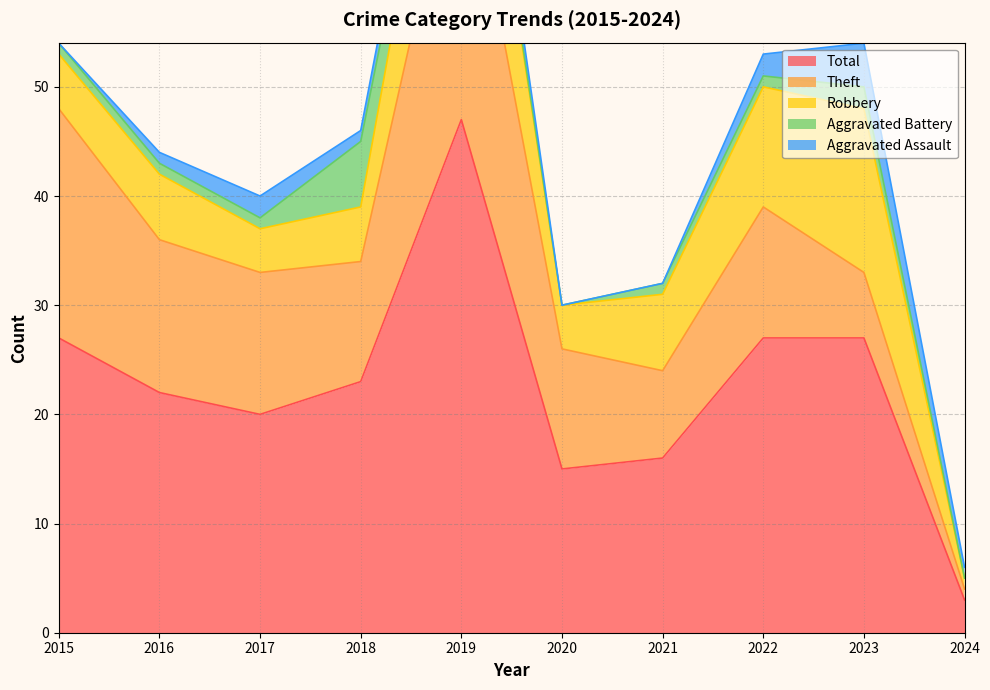

Where is Robbery nearest to the value 8?

2021